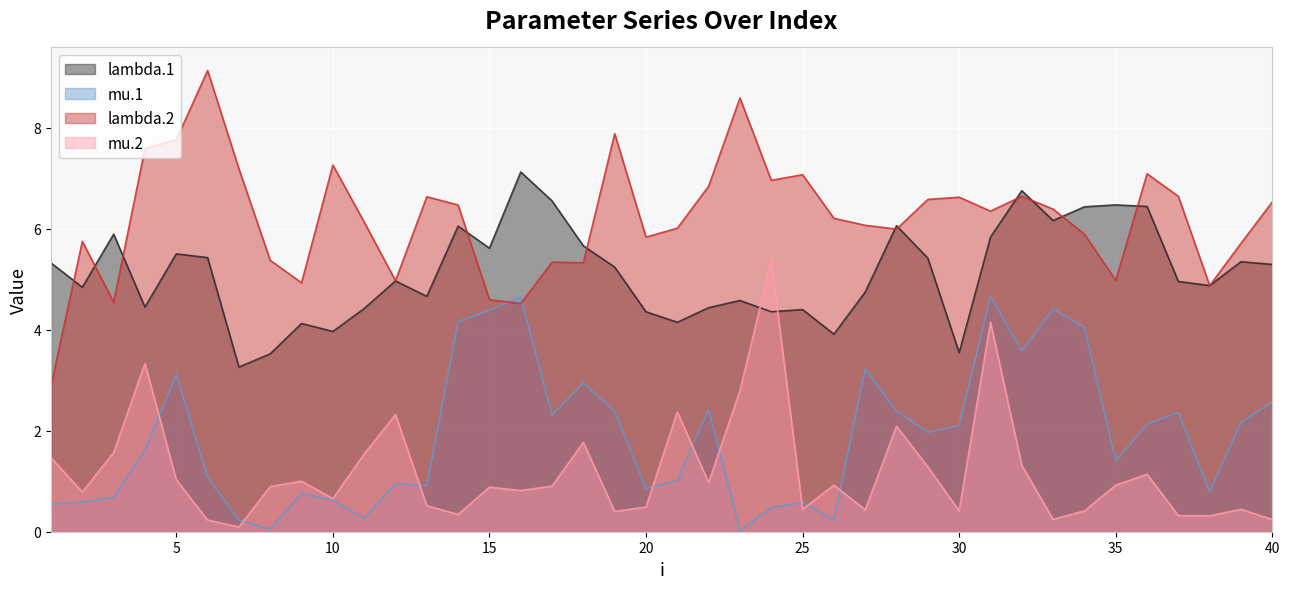

At which label does mu.1 first exceed 1?

4